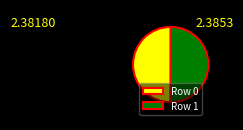

The Row 0 slice represents 50% of the pie. True or false?

True